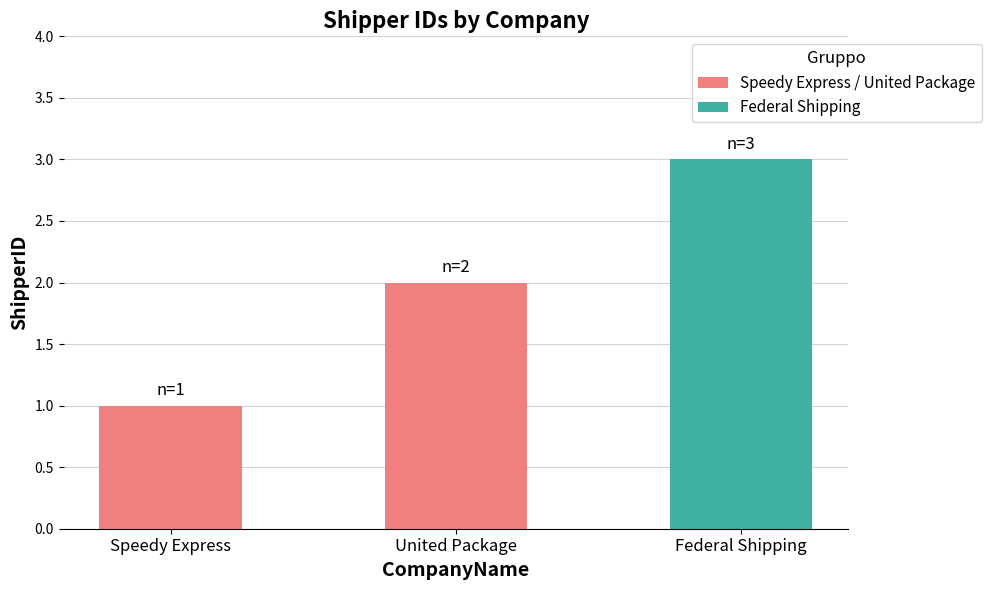

The chart shows a value of 1 at Speedy Express. True or false?

True